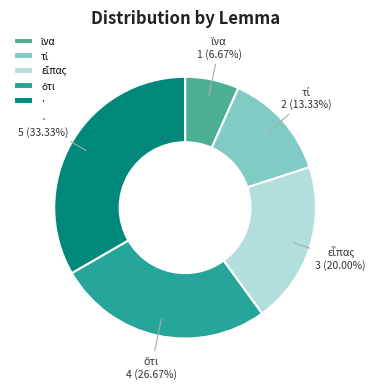

What is the largest slice in the pie chart?

·